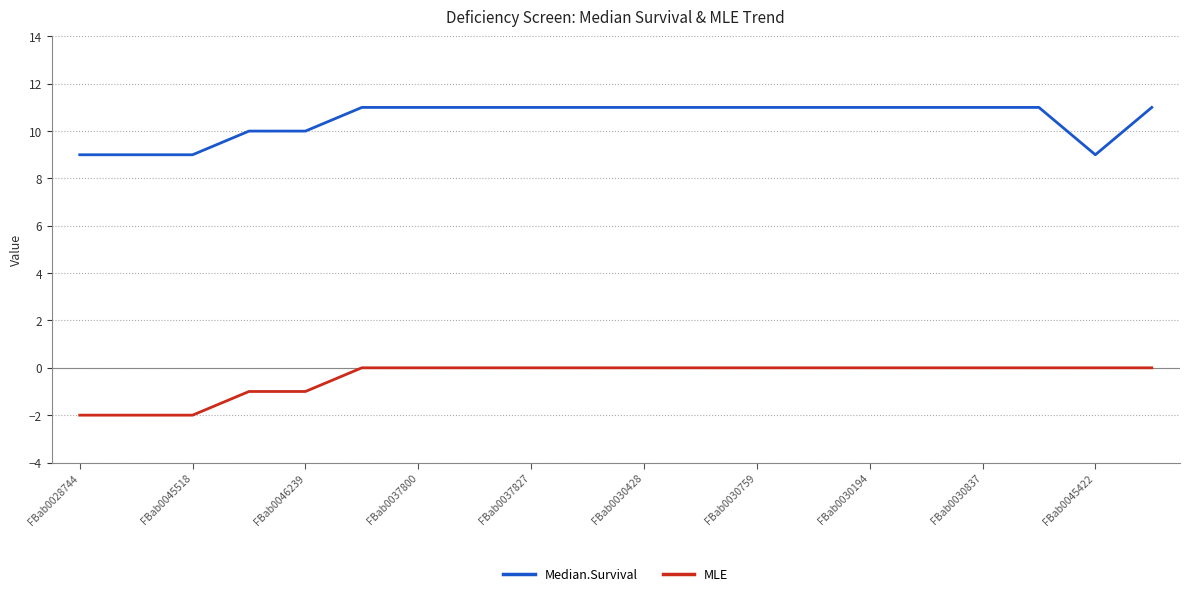

True or false: Median.Survival and MLE cross at least once.

False